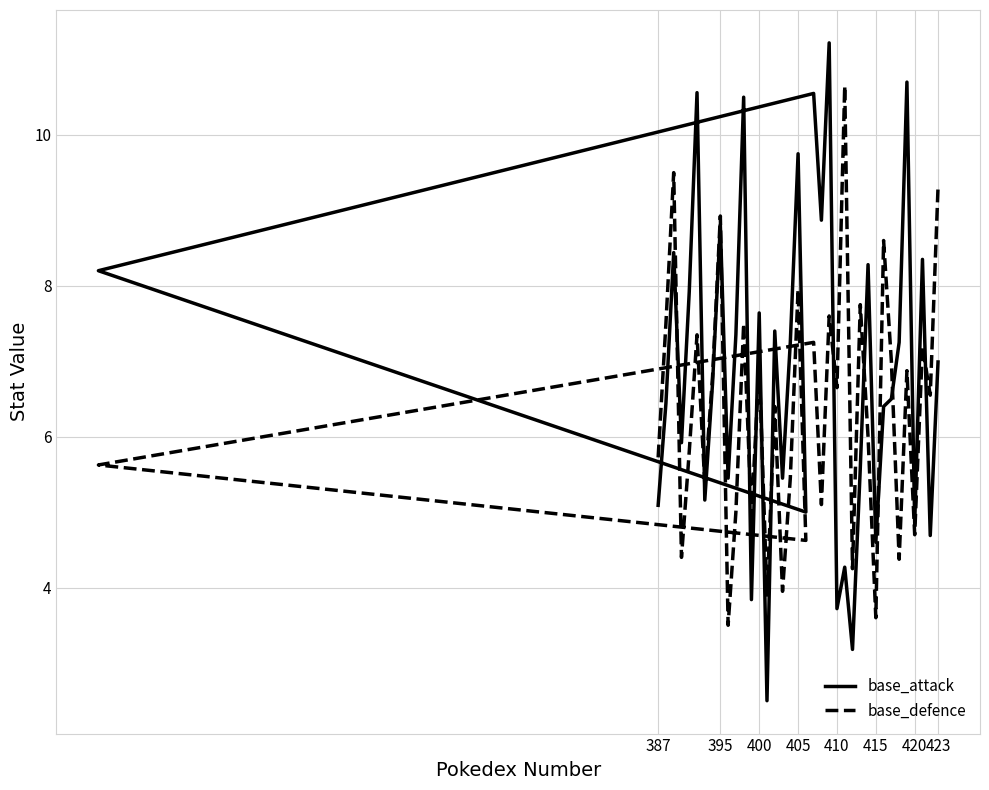

Reading right to left, transcribe all the data shown in this chart.

base_attack: 7.0	4.7	8.3	4.8	10.7	7.2	6.5	6.4	4.6	8.3	5.6	3.2	4.3	3.7	11.2	8.9	10.6	8.2	5.0	9.8	7.2	5.5	7.4	2.5	7.6	3.8	10.5	7.3	5.5	8.8	6.7	5.2	10.6	7.9	5.9	8.4	6.4	5.1
base_defence: 9.3	6.5	7.2	4.7	6.9	4.4	7.0	8.6	3.6	6.0	7.8	4.2	10.7	6.7	7.6	5.1	7.2	5.6	4.6	8.0	5.5	4.0	6.4	3.9	7.0	5.0	7.5	5.0	3.5	8.9	6.8	5.4	7.3	5.8	4.4	9.5	7.5	5.7